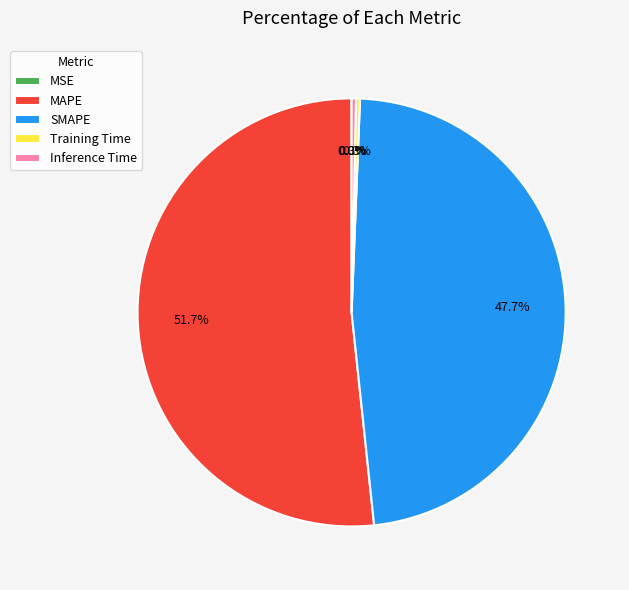

Which slice is the largest?

MAPE